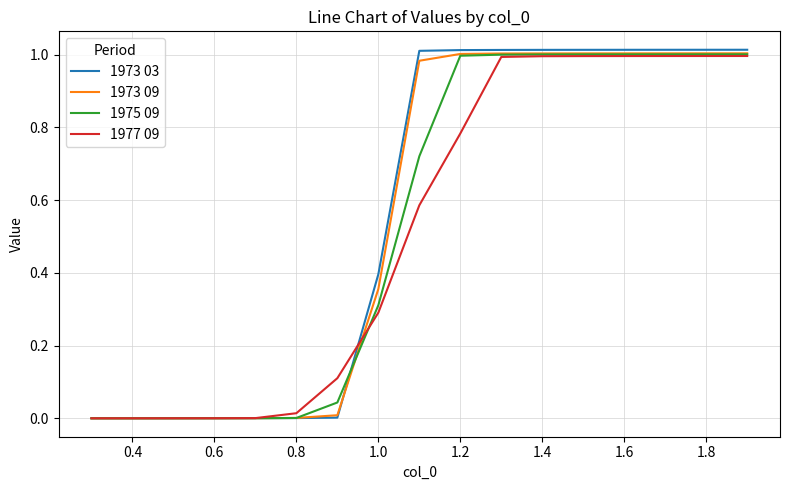

The value of 1973 09 at 1.2 is 1.0. True or false?

True